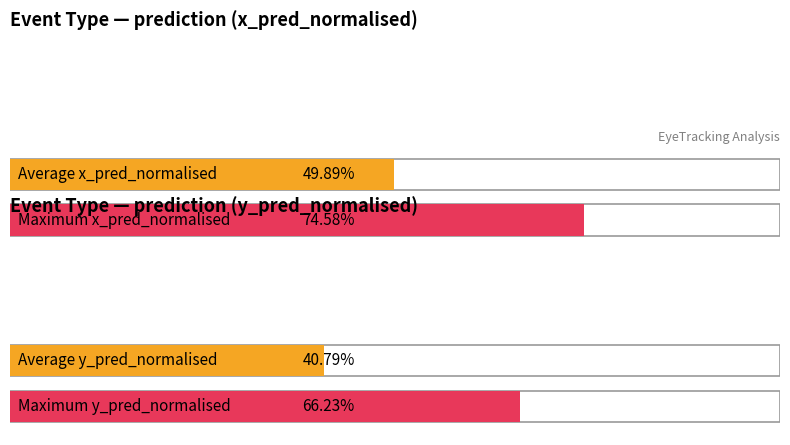

Are the bars grouped side by side (vs. stacked)?

Yes